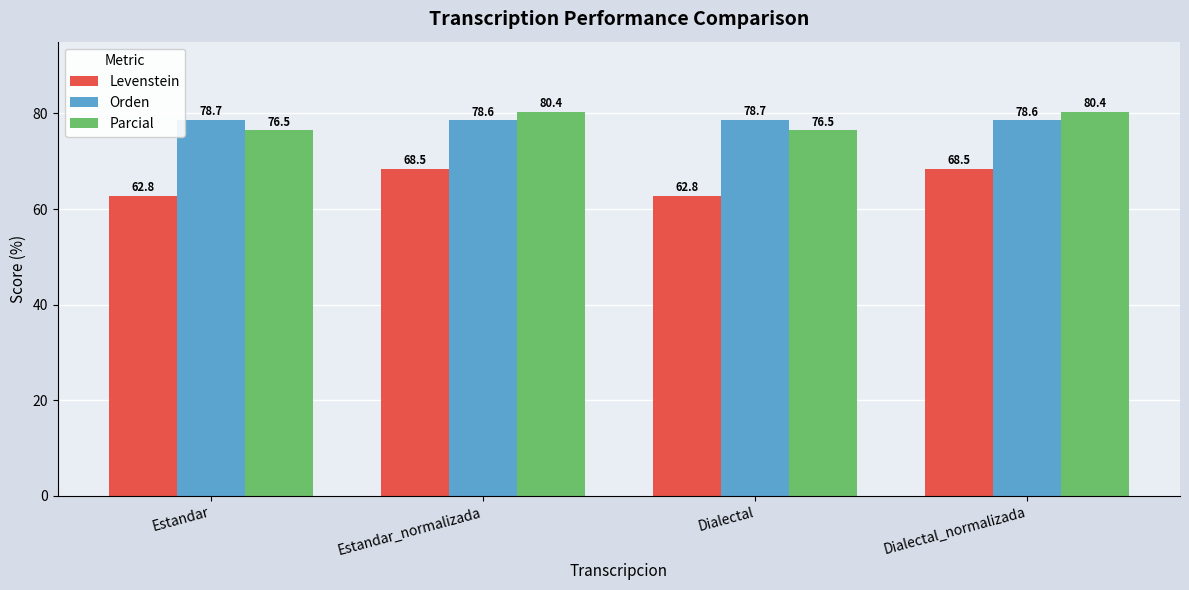

Reading right to left, extract all data points from this chart.

Levenstein: Dialectal_normalizada=68.5	Dialectal=62.8	Estandar_normalizada=68.5	Estandar=62.8
Orden: Dialectal_normalizada=78.6	Dialectal=78.7	Estandar_normalizada=78.6	Estandar=78.7
Parcial: Dialectal_normalizada=80.4	Dialectal=76.5	Estandar_normalizada=80.4	Estandar=76.5